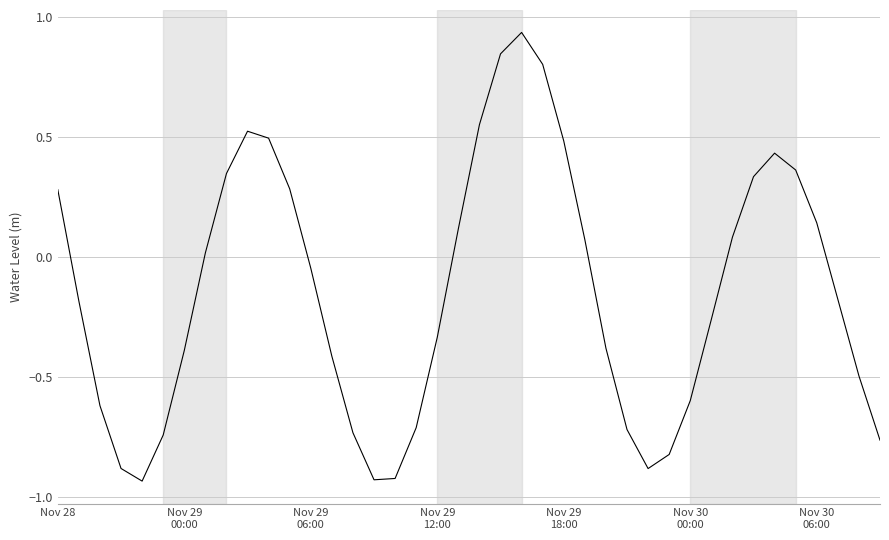

What is the difference between the maximum and minimum values?

1.9